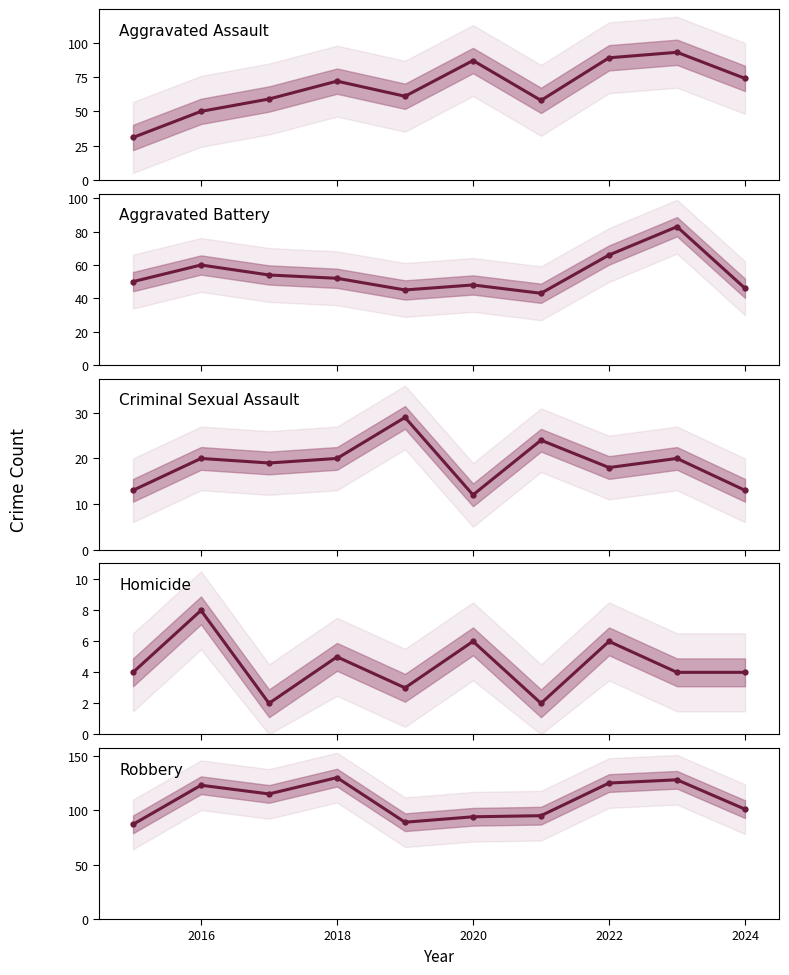

Which series has the largest range (max minus min)?

Aggravated Assault